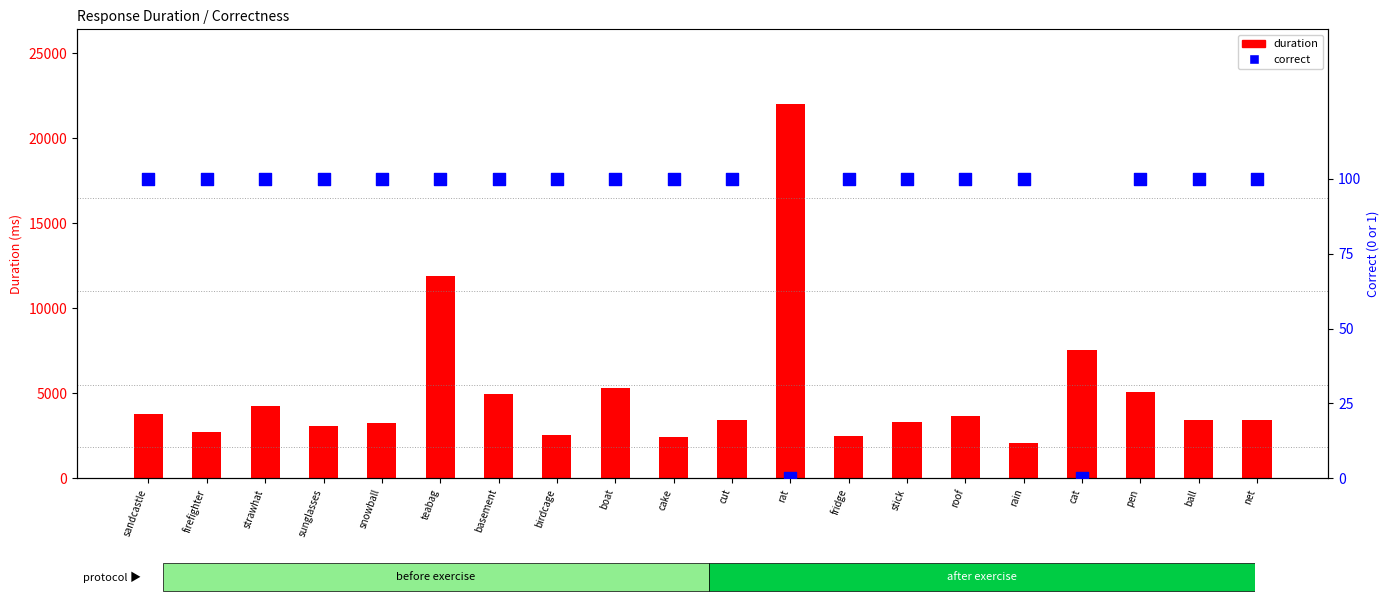

Which series has the largest total across all categories?

duration